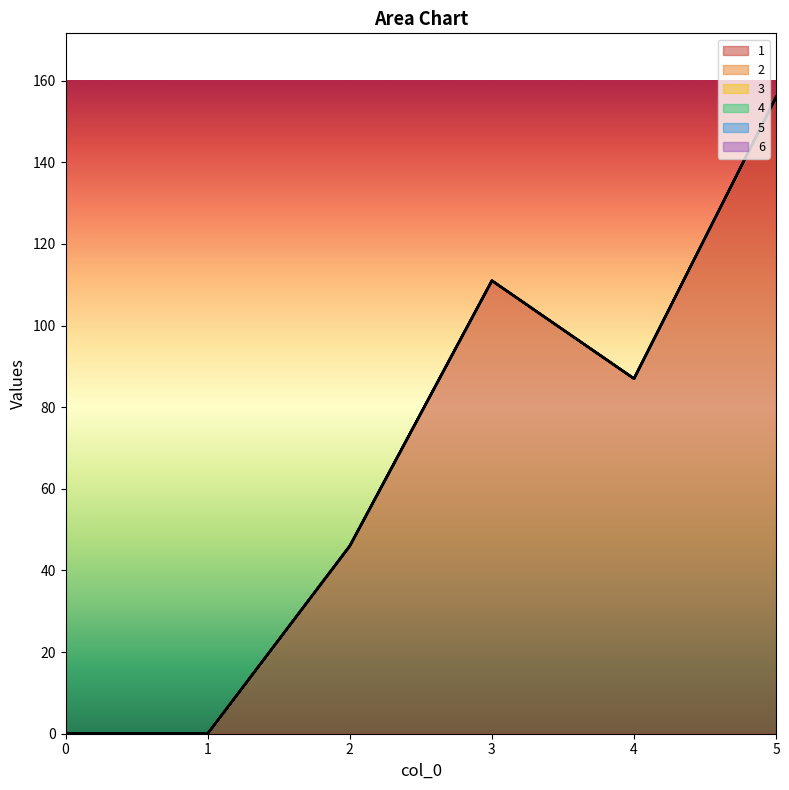

Reading left to right, what are all the values shown in this chart?

1: 0=0	1=0	2=46	3=111	4=87	5=156
2: 0=0	1=0	2=0	3=0	4=0	5=0
3: 0=0	1=0	2=0	3=0	4=0	5=0
4: 0=0	1=0	2=0	3=0	4=0	5=0
5: 0=0	1=0	2=0	3=0	4=0	5=0
6: 0=0	1=0	2=0	3=0	4=0	5=0